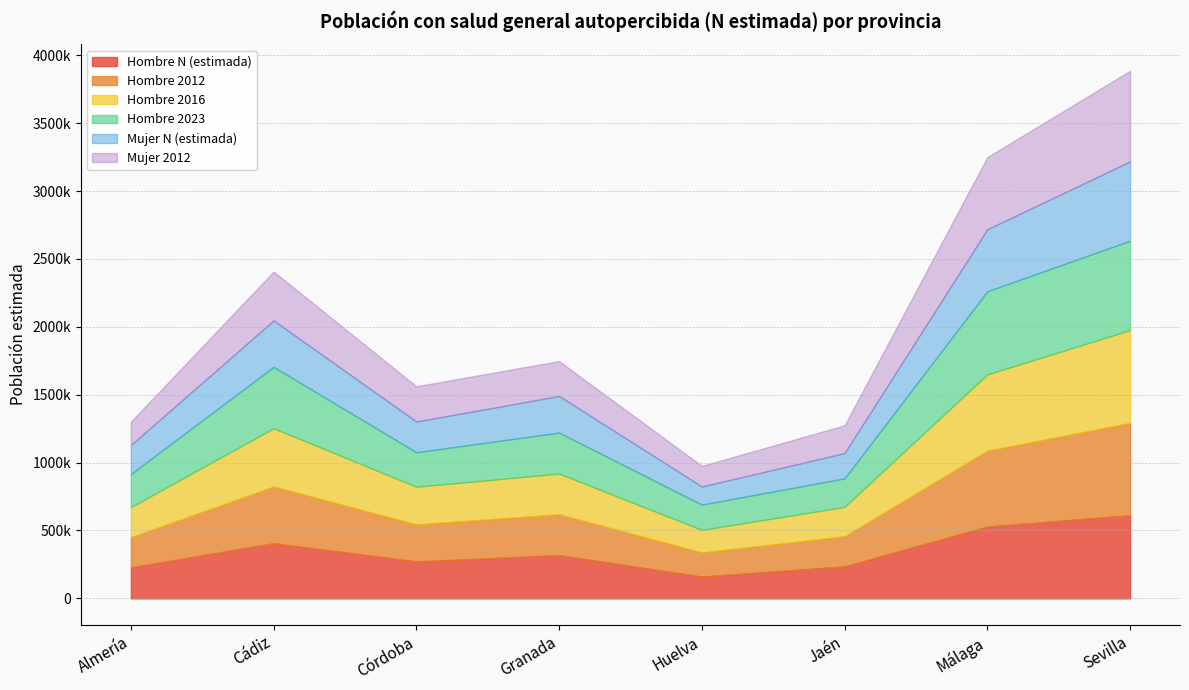

At which category does Hombre 2016 reach its first local peak?

Cádiz